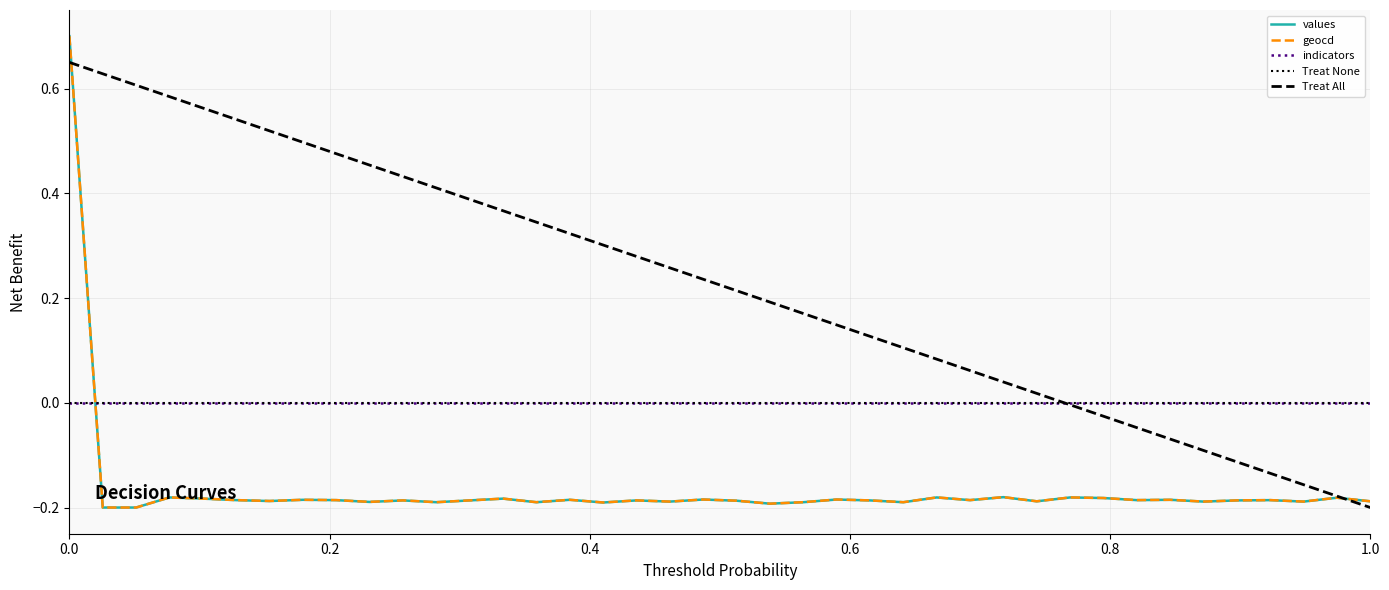

Which series has the largest range (max minus min)?

values